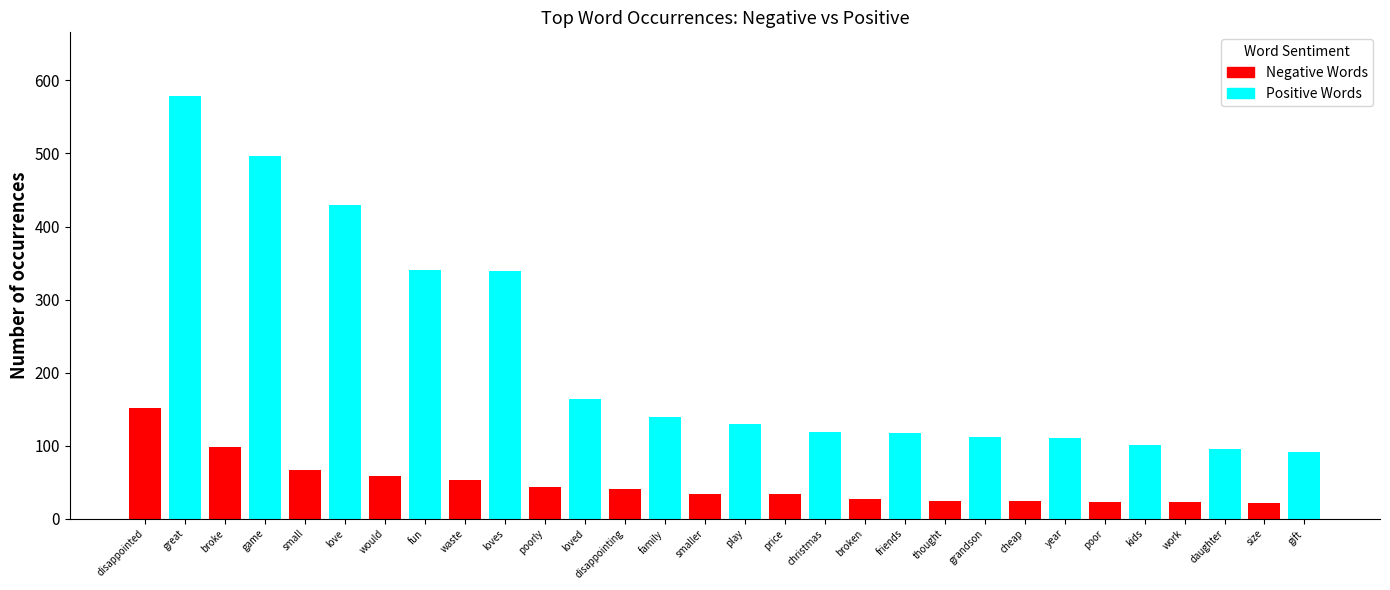

What is the value of the Positive Words bar at the 7th from the left?

139